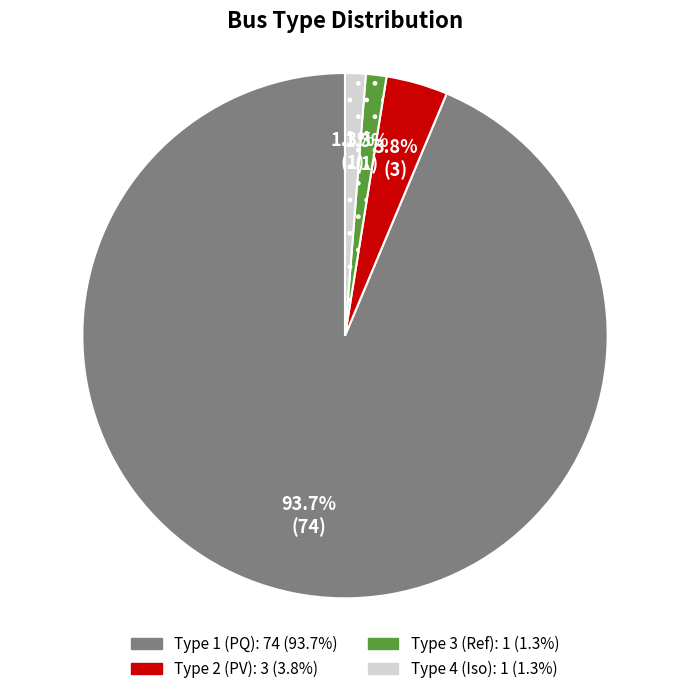

Is there a majority slice in this chart?

Yes